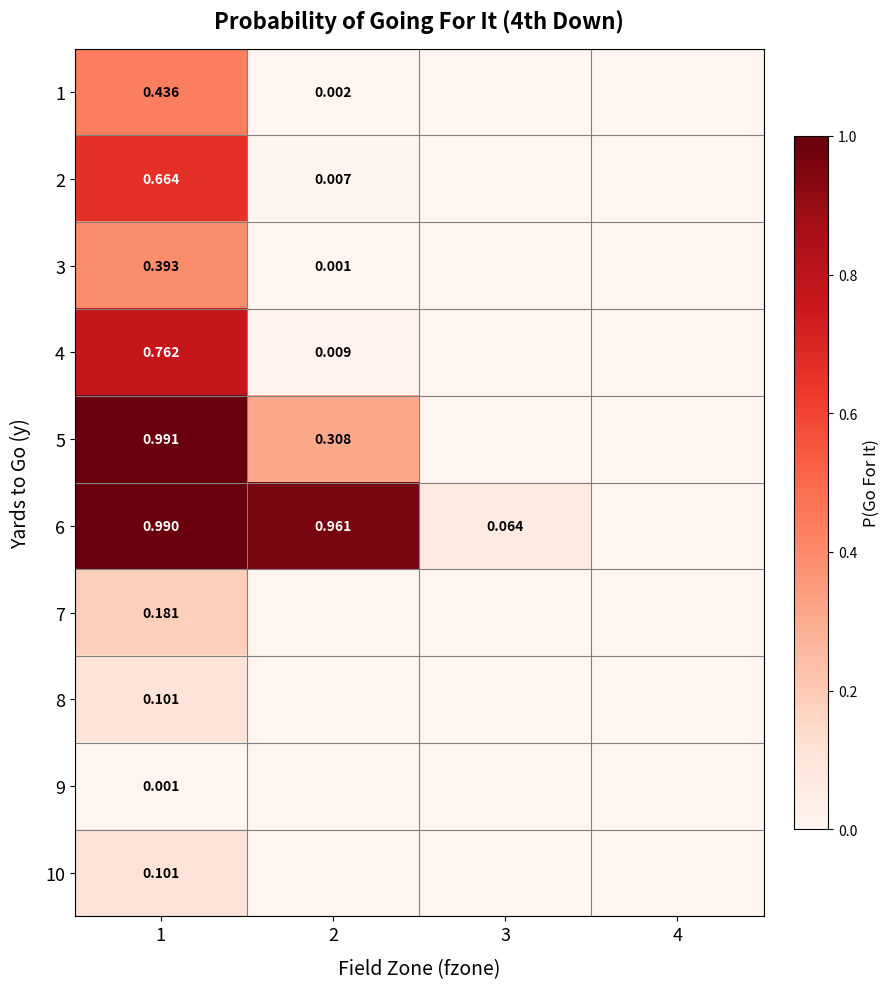

What is the difference between the second highest and second lowest values in the 6 series?

0.9